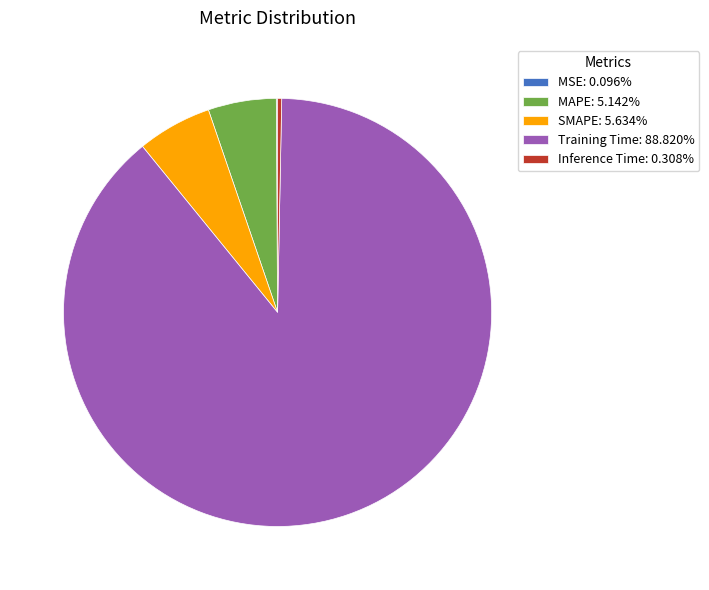

Does any single category account for the majority?

Yes